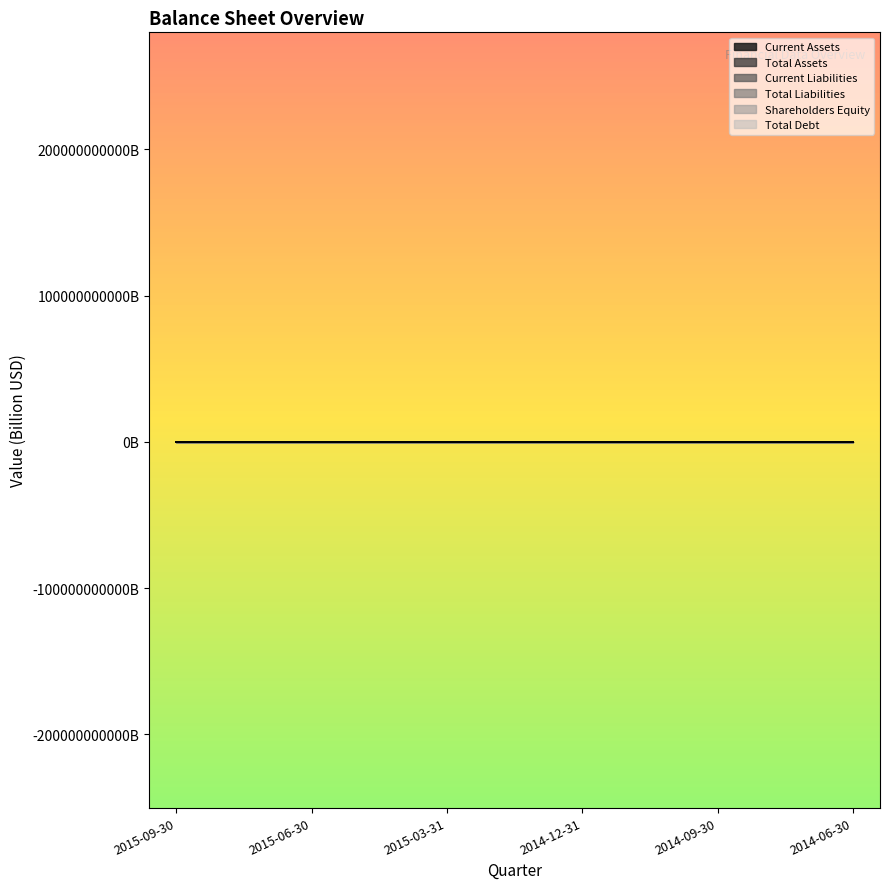

What is the label of the 6th point from the left?

2014-06-30